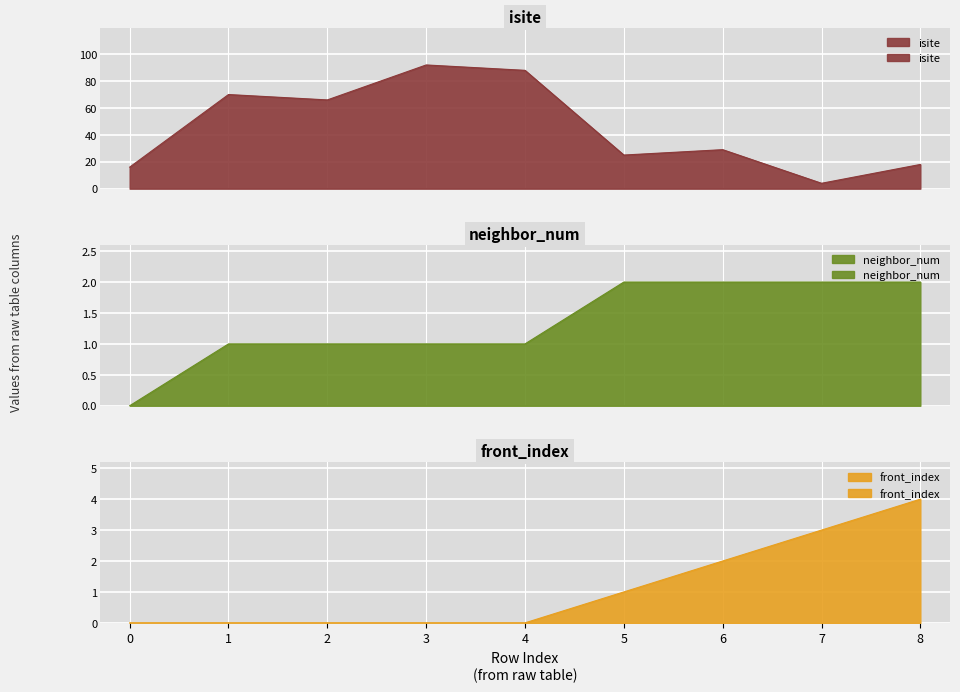

What are all the series names shown in the legend?

isite, neighbor_num, front_index